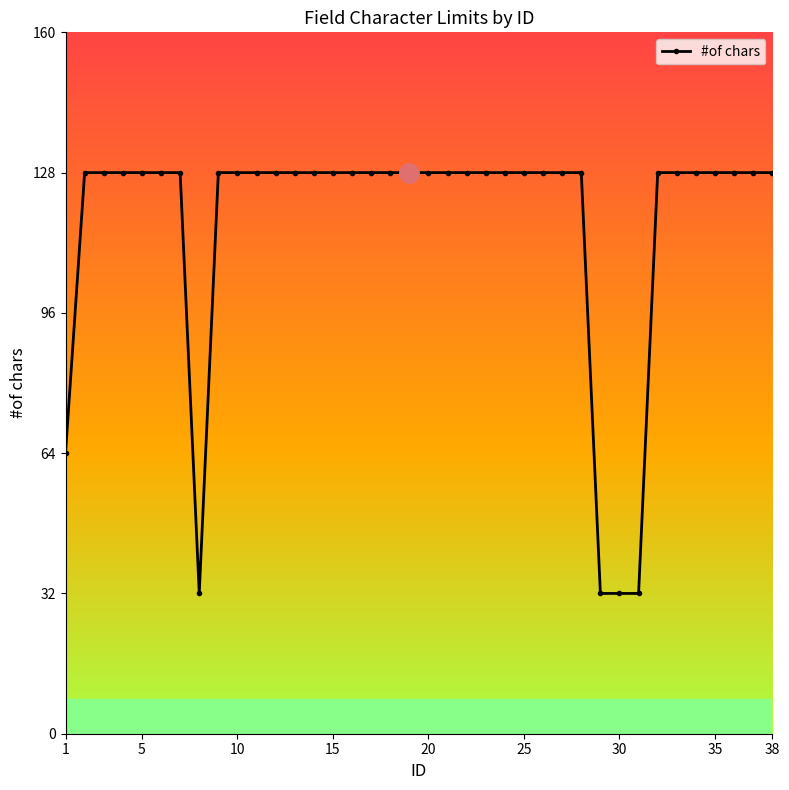

What is the sum of all values?

4416